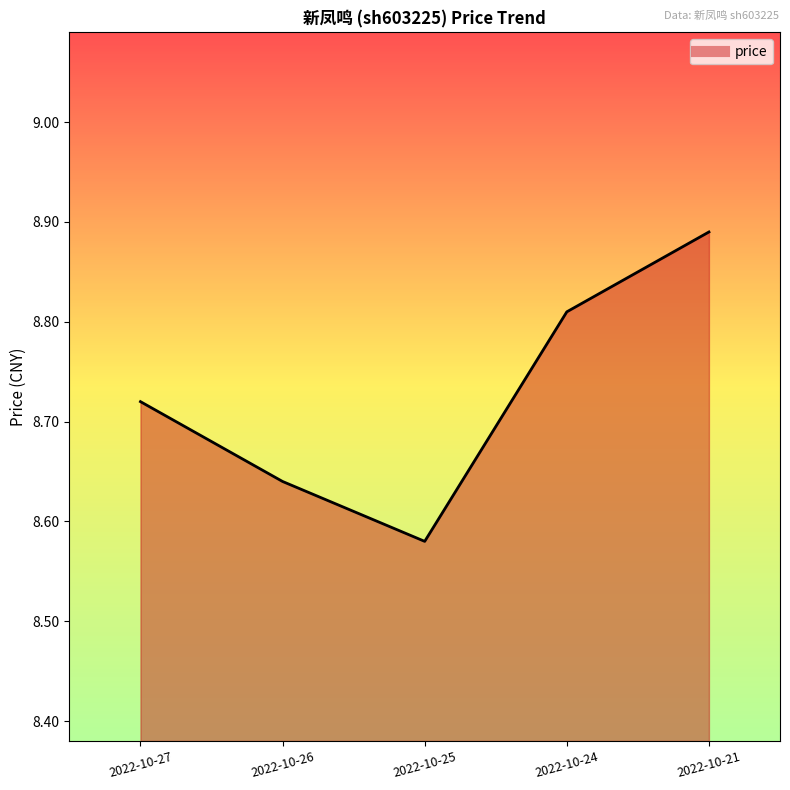

Approximately how many times larger is the value at 2022-10-27 compared to 2022-10-25?

1.0